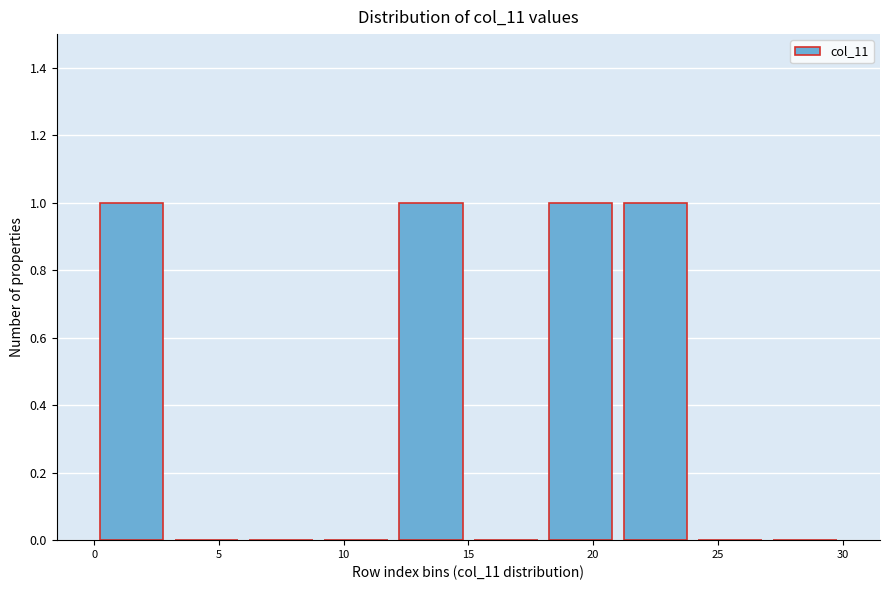

Reading left to right, transcribe this chart: for each bar, give the range it covers on the x-axis and its height. The values are not printed on the chart, so give them approximately, as read against the axis.

0 to 3: 1
3 to 6: 0
6 to 9: 0
9 to 12: 0
12 to 15: 1
15 to 18: 0
18 to 21: 1
21 to 24: 1
24 to 27: 0
27 to 30: 0